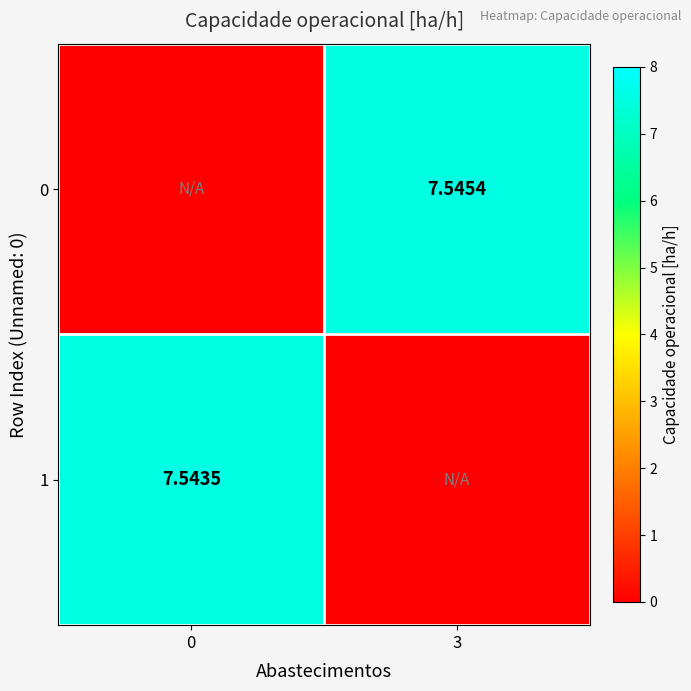

At how many categories does at least one series exceed 4?

2